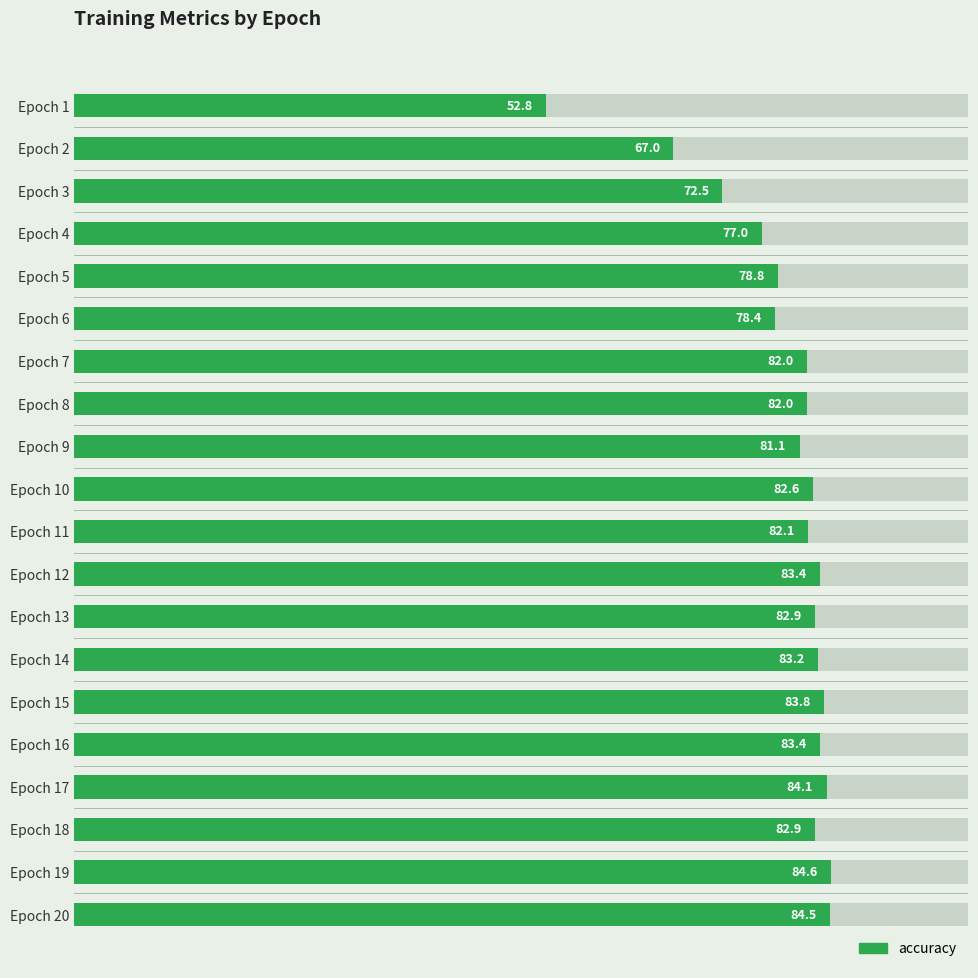

What position from the right is 80?

16